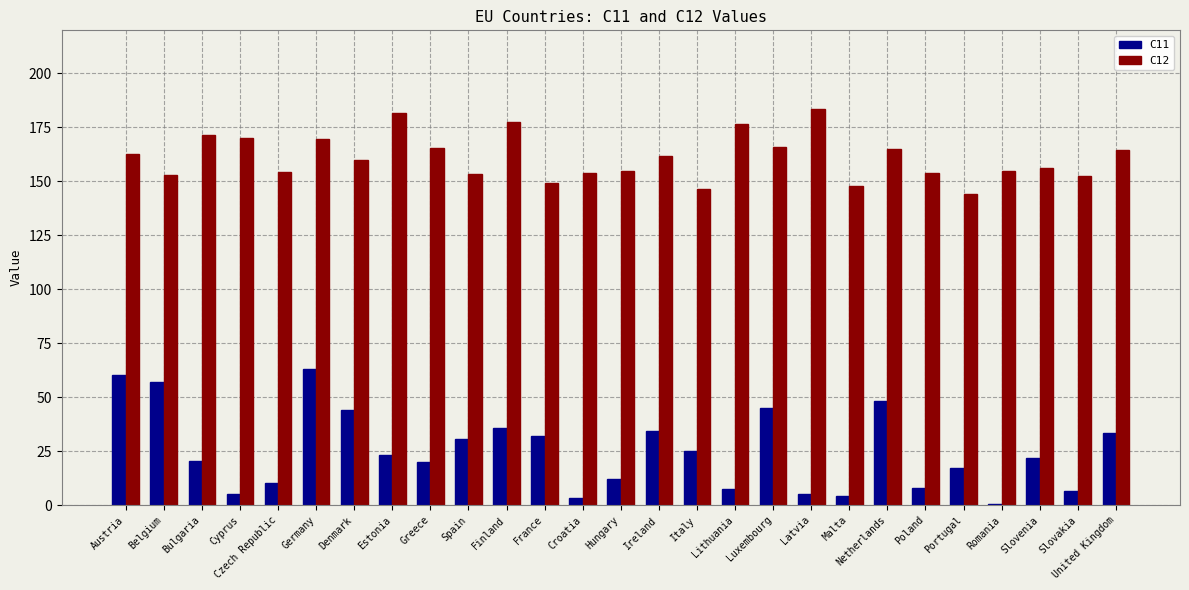

What is the sum of all C12 values?

4349.6